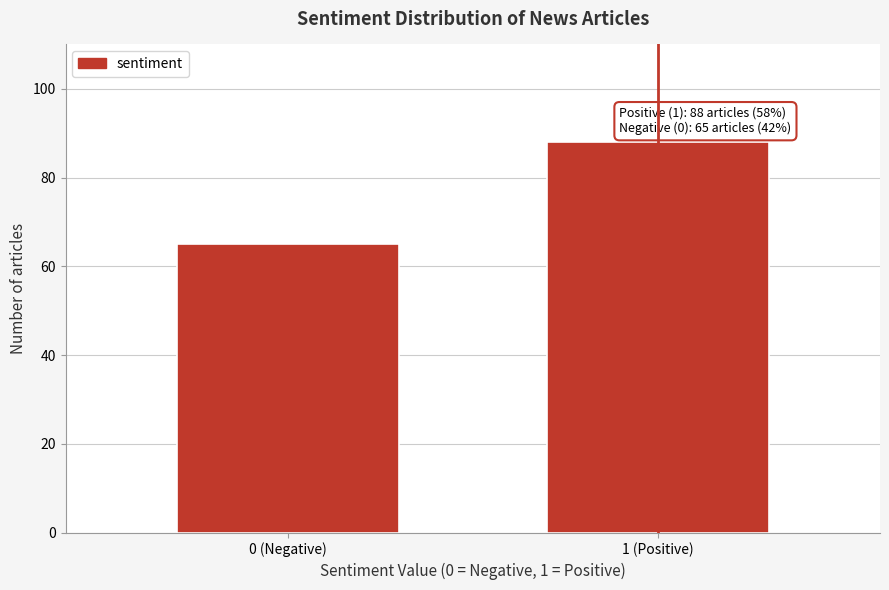

Reading right to left, what are all the values shown in this chart?

1 (Positive)=88	0 (Negative)=65